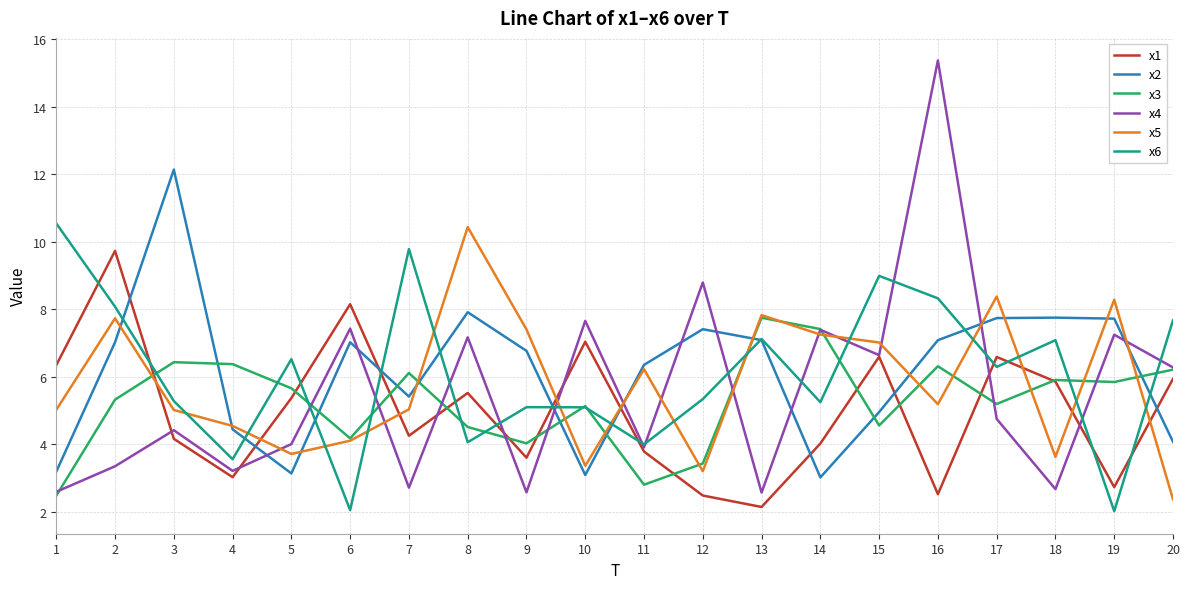

Is the value of x5 at 8 greater than the value of x3 at 16?

Yes